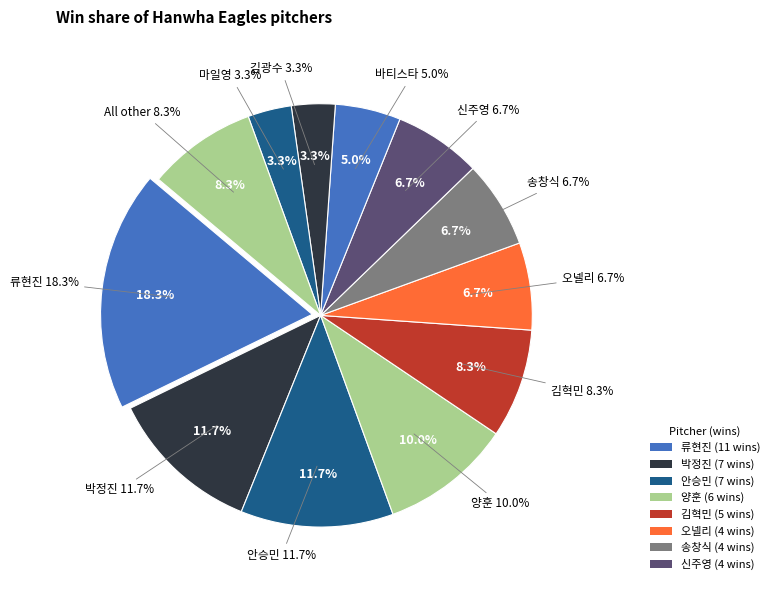

What percentage is the 김혁민 slice, to the nearest percent?

8%